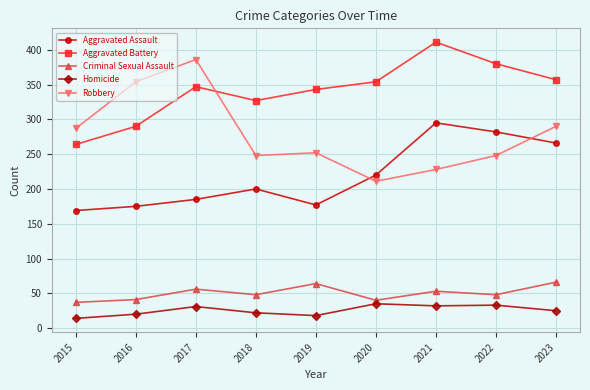

True or false: Homicide and Aggravated Assault intersect in this chart.

False